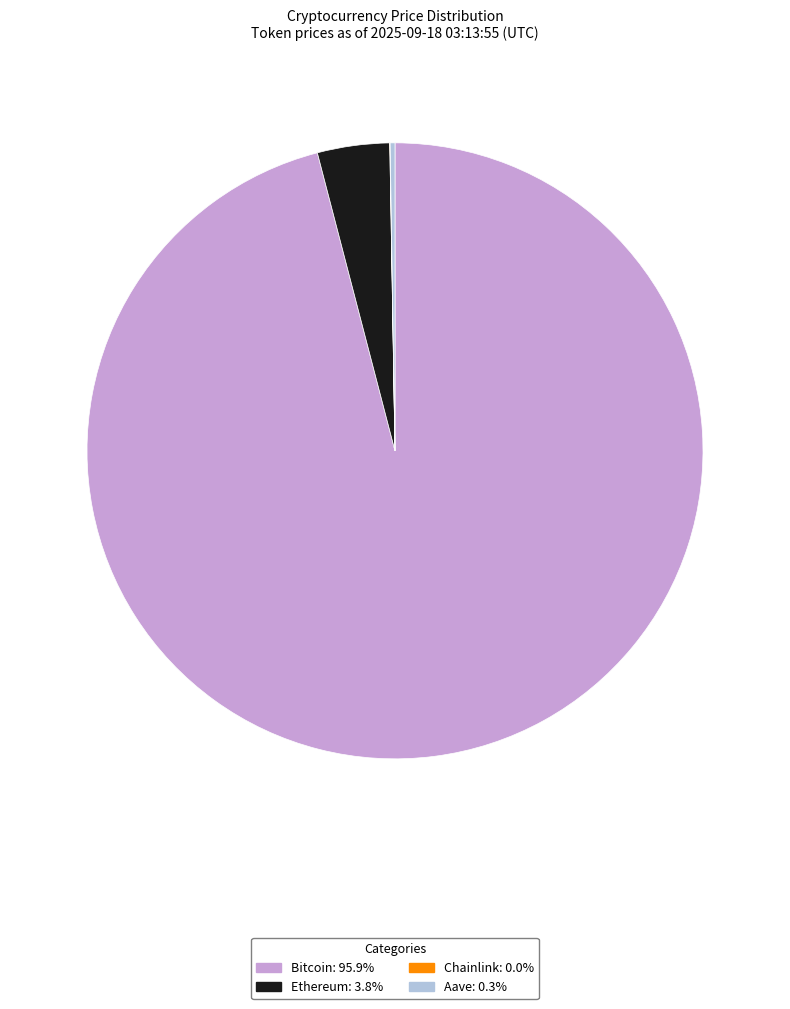

Approximately how many times larger is the value at Bitcoin compared to Ethereum?

25.3